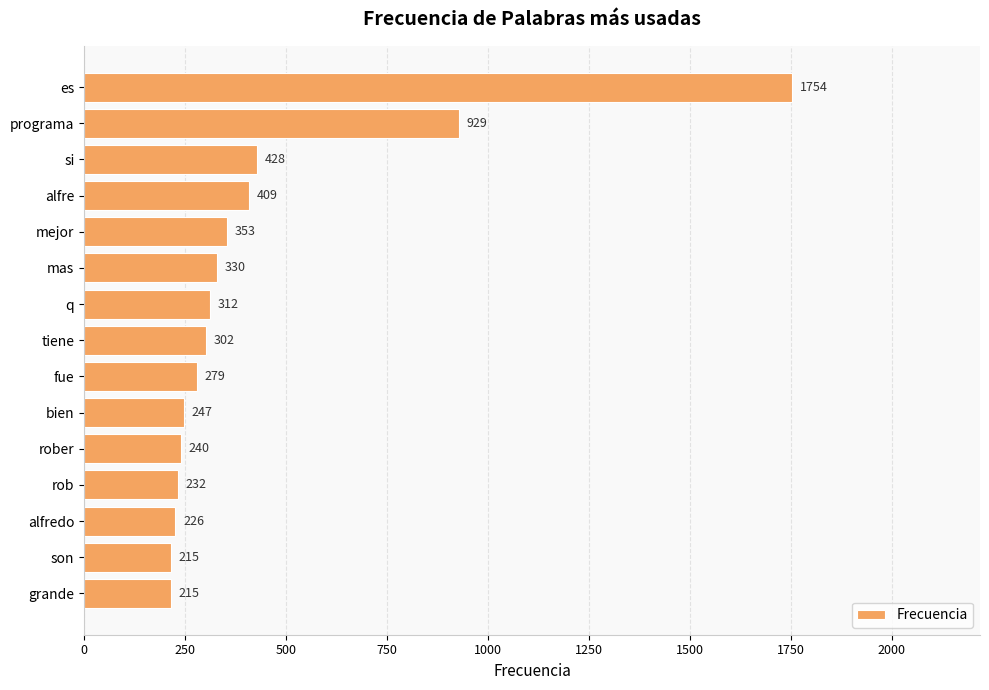

What is the difference between the maximum and minimum values?

1539